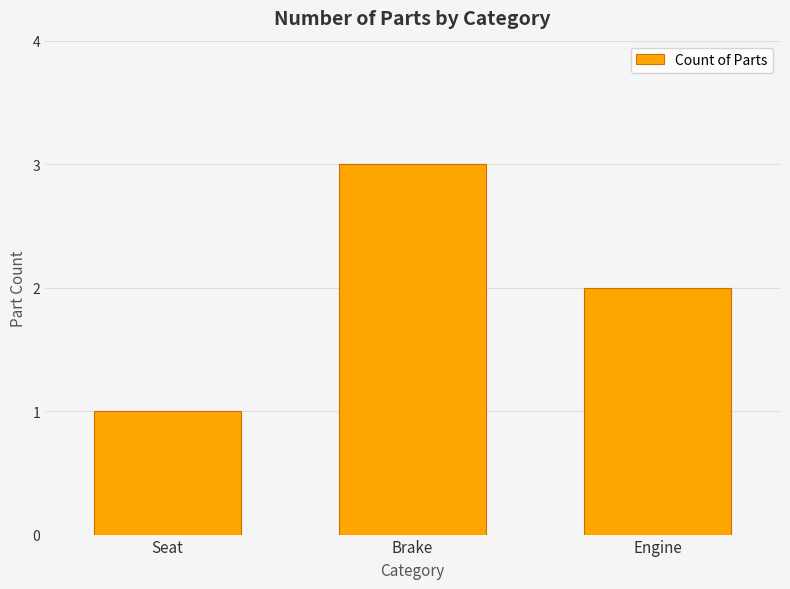

The value at Brake is 1. True or false?

False